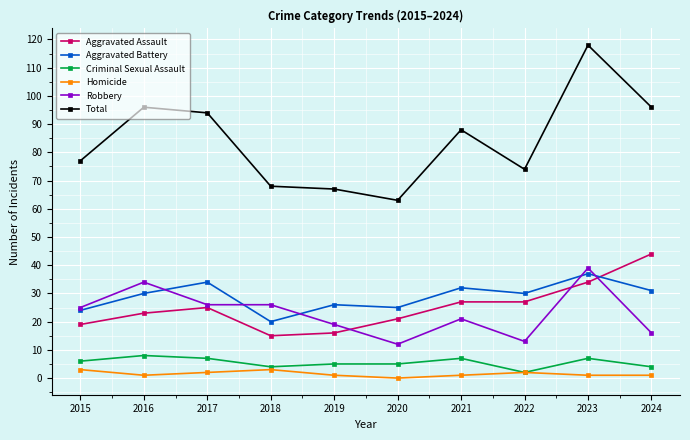

True or false: Robbery and Homicide cross at least once.

False